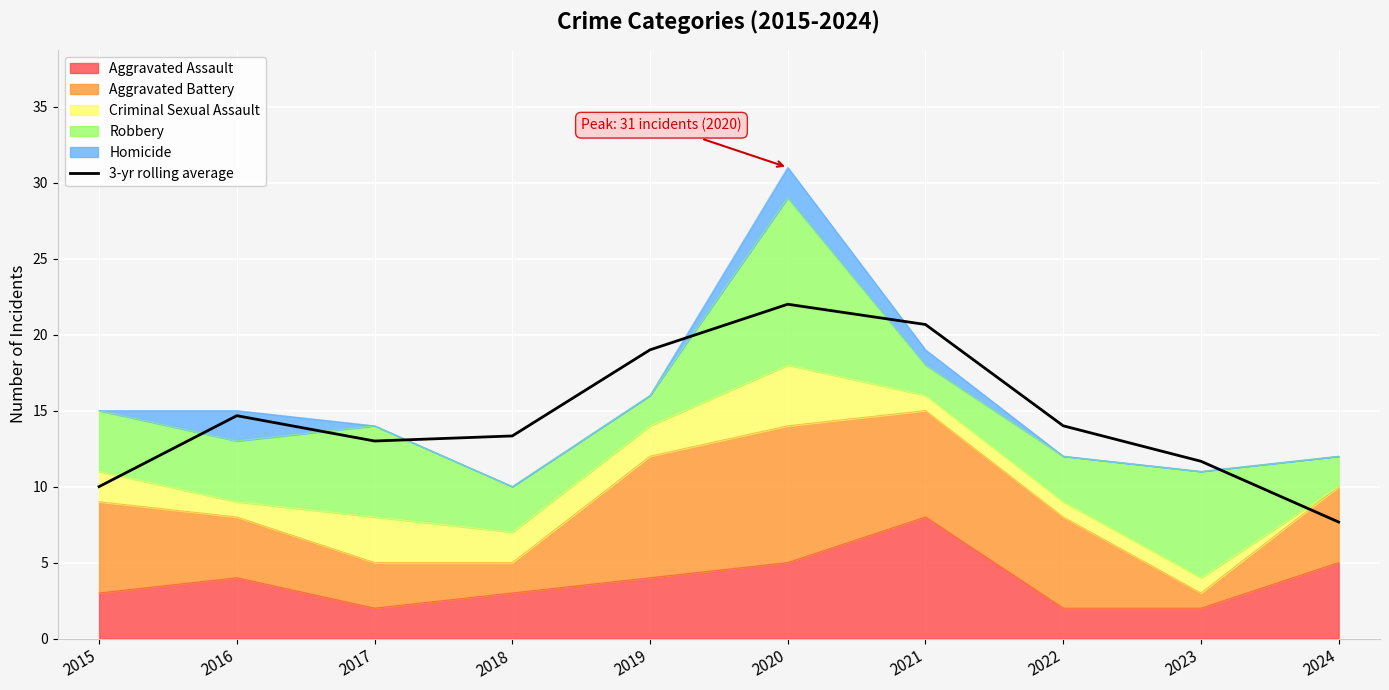

The chart shows a value of 5.4 at 2017. True or false?

False